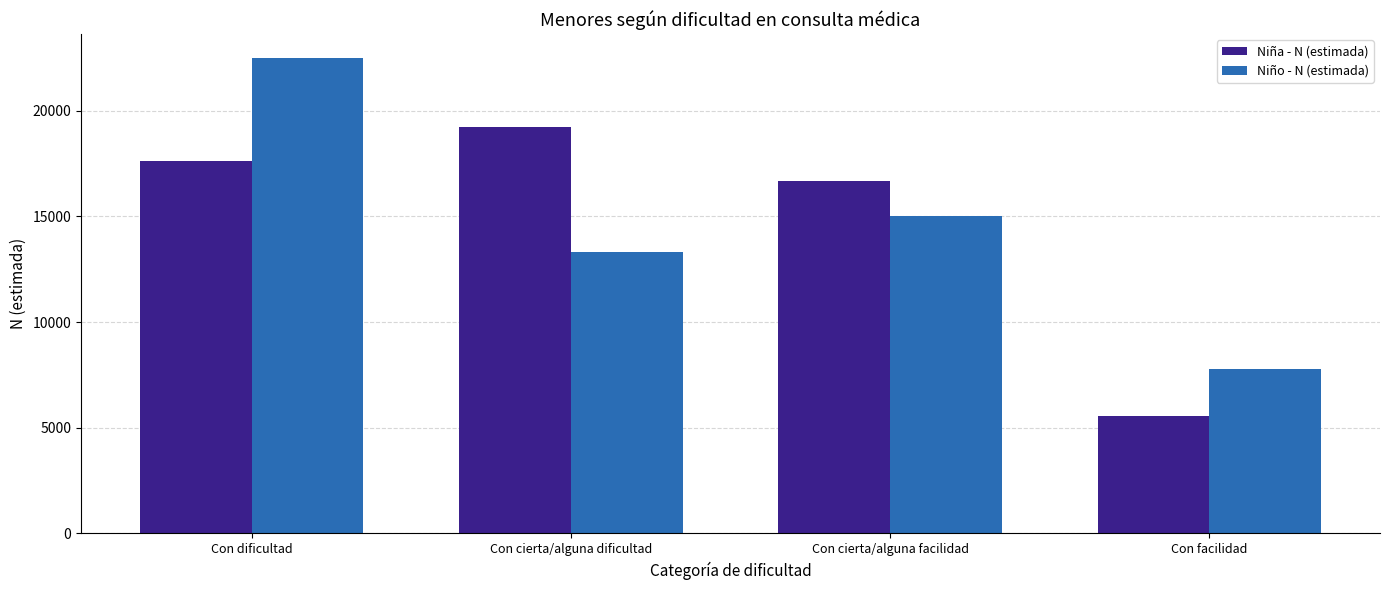

What value does the Niño - N (estimada) series have at Con facilidad, to the nearest 50?

7800